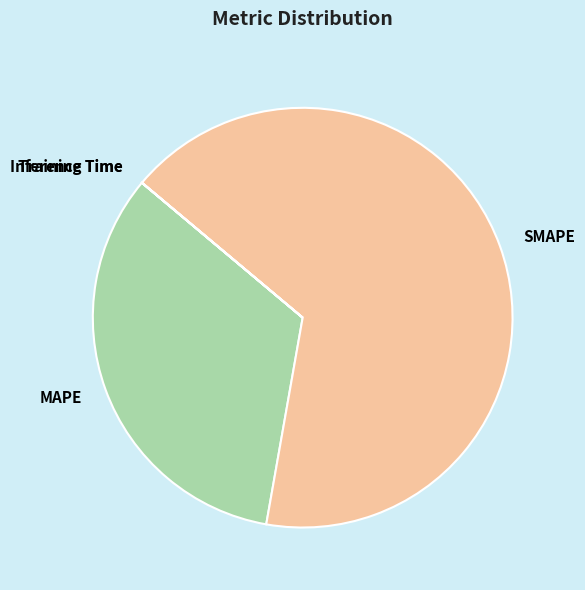

True or false: MAPE accounts for 40% of the total.

False